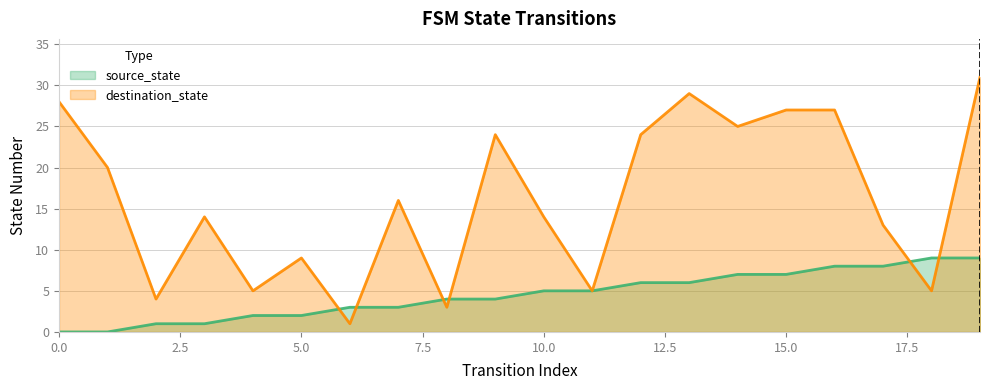

What are all the series names shown in the legend?

source_state, destination_state